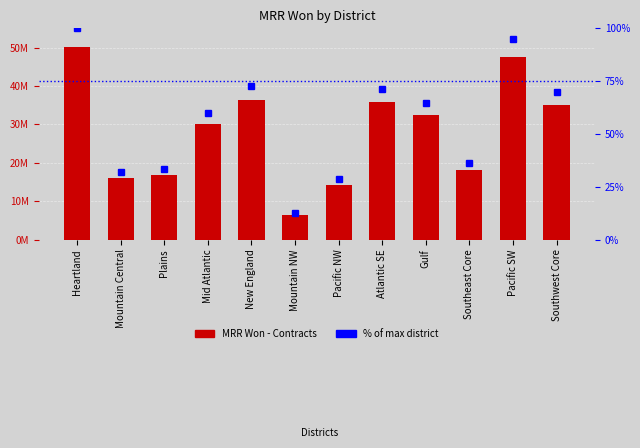

What is the value of the % of max district bar at the 11th from the left?

95.0